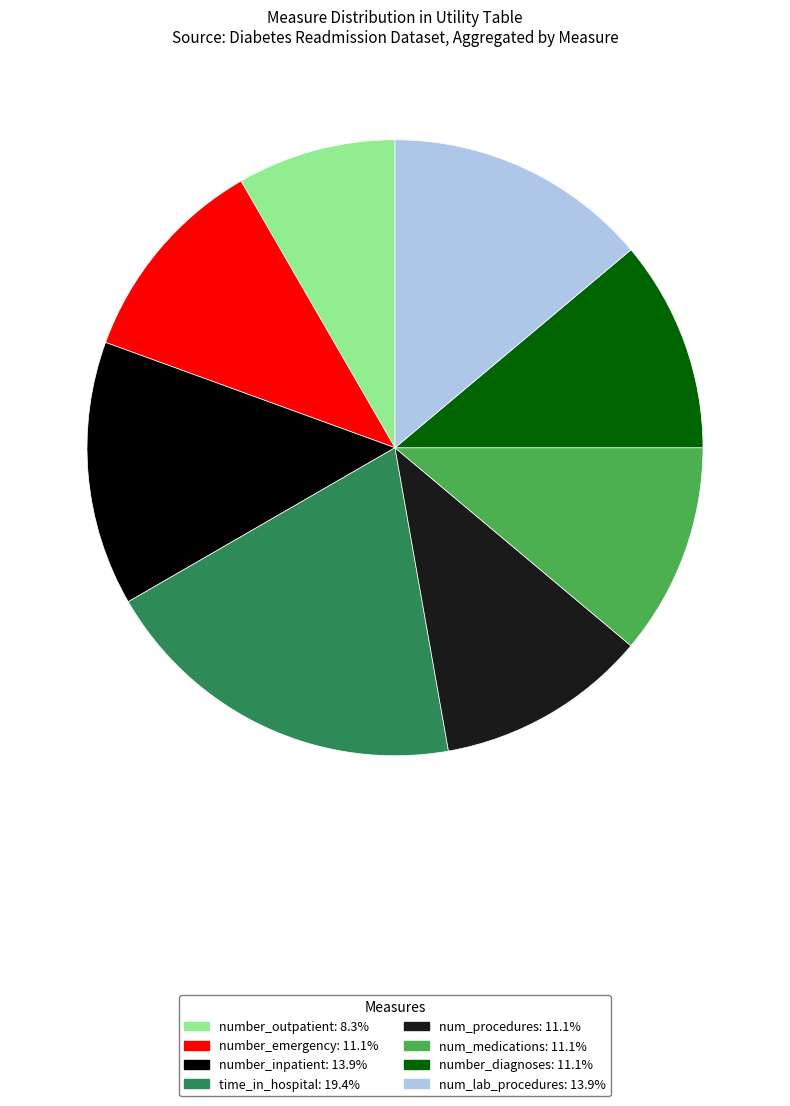

True or false: num_lab_procedures accounts for 1% of the total.

False